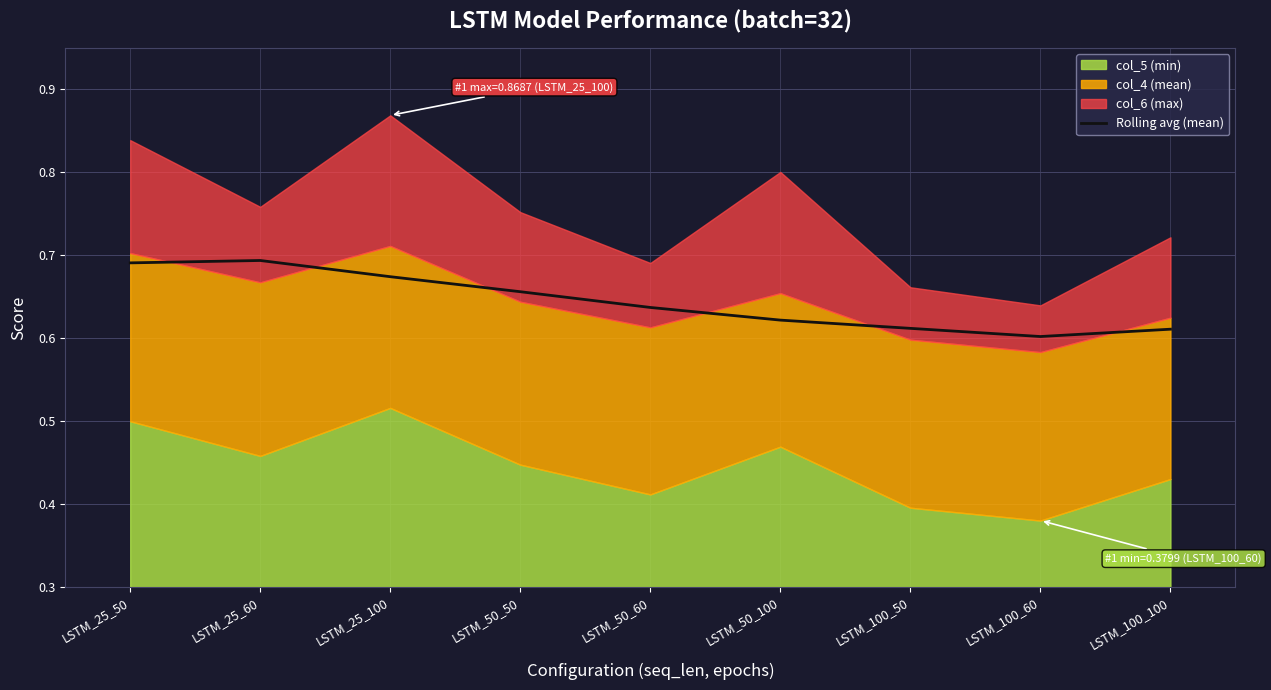

Count the values in the range 0 to 1.

9